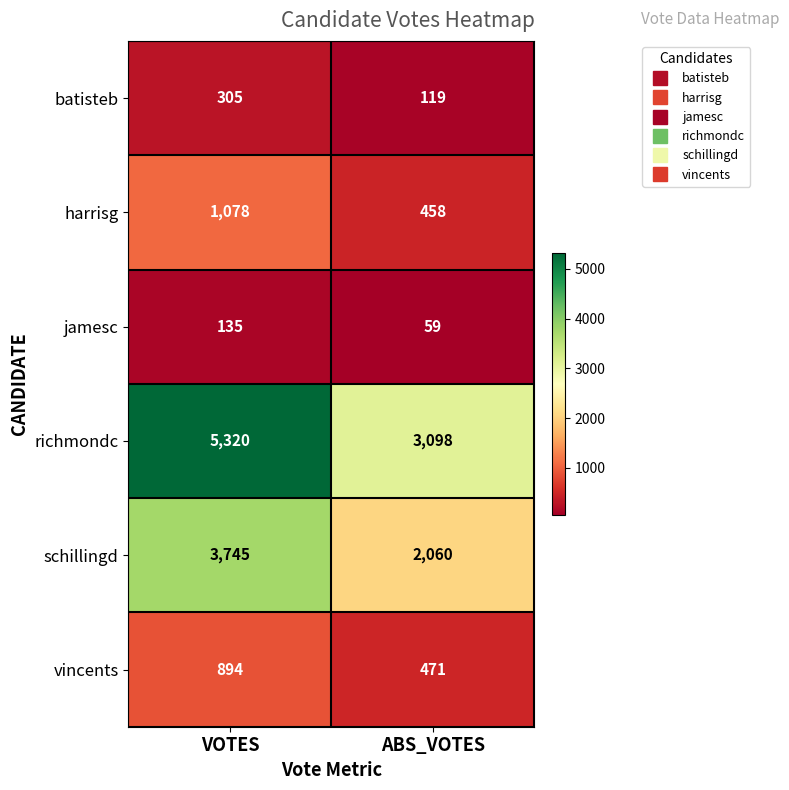

The value of batisteb at VOTES is 305. True or false?

True